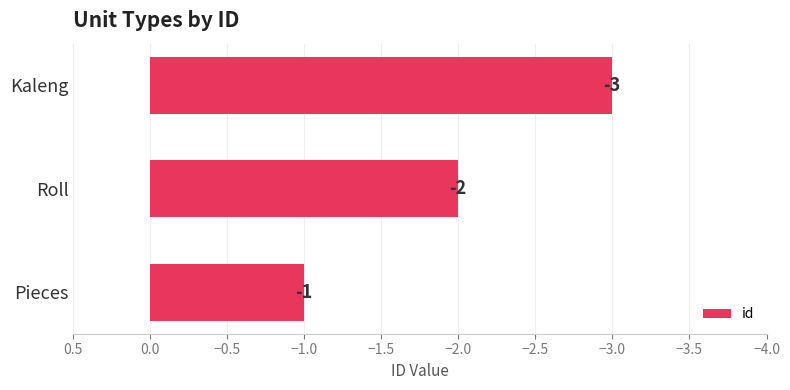

What is the sum of the values at Roll and Pieces?

-3